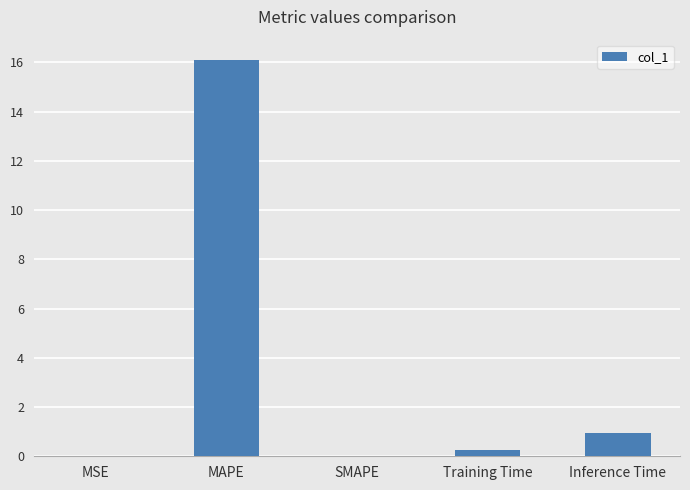

Between MAPE and Inference Time, which is larger?

MAPE